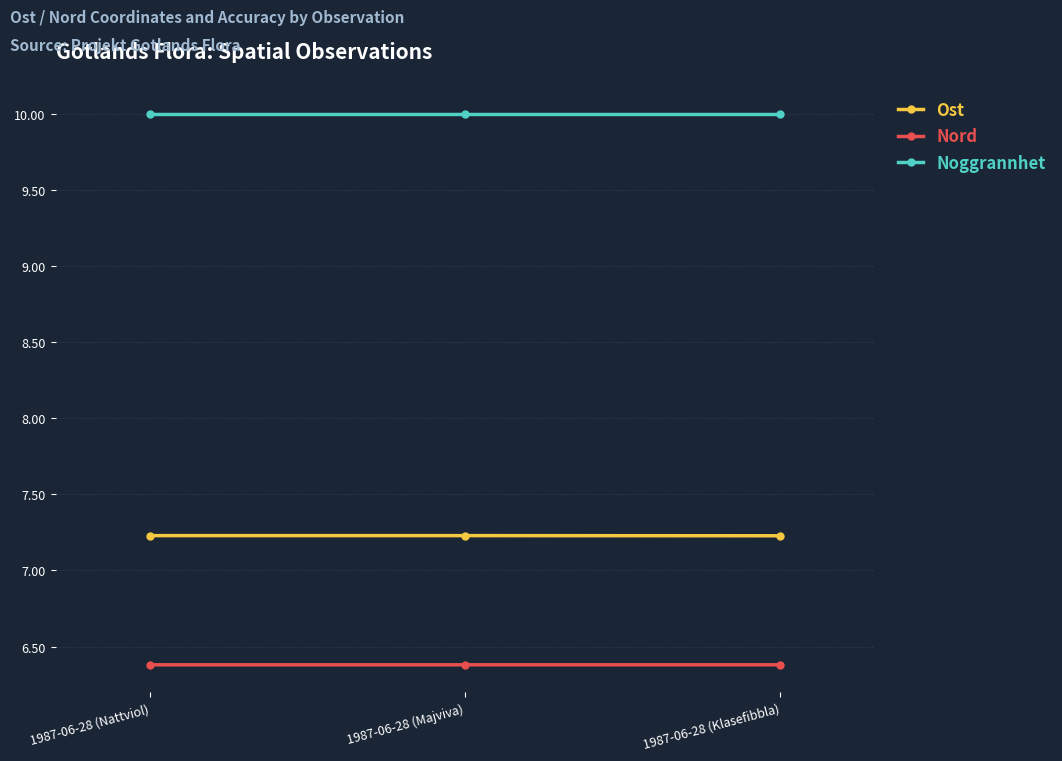

Count the number of data series in this chart.

3